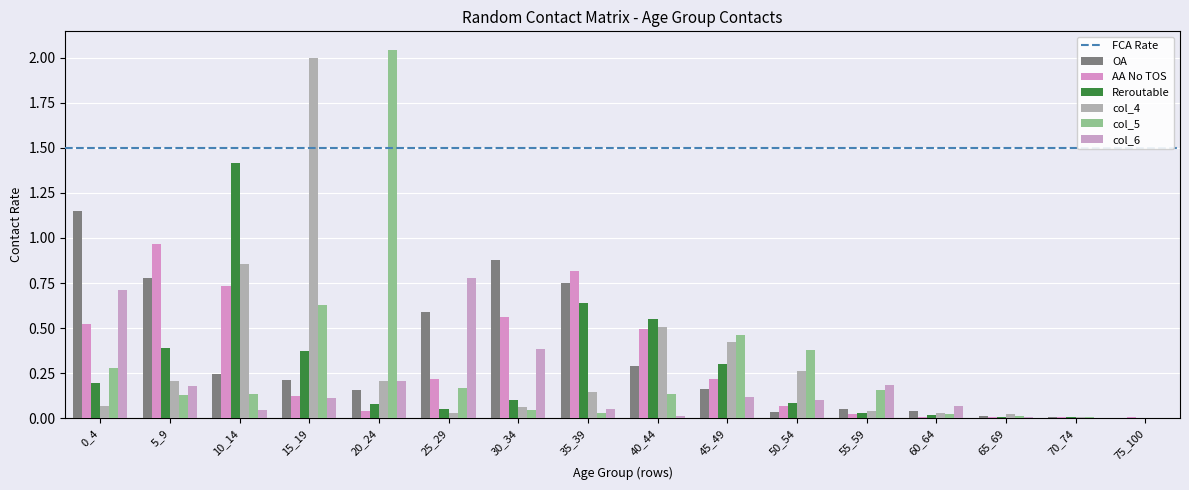

Is it true that Reroutable equals 0.4 at 15_19?

True